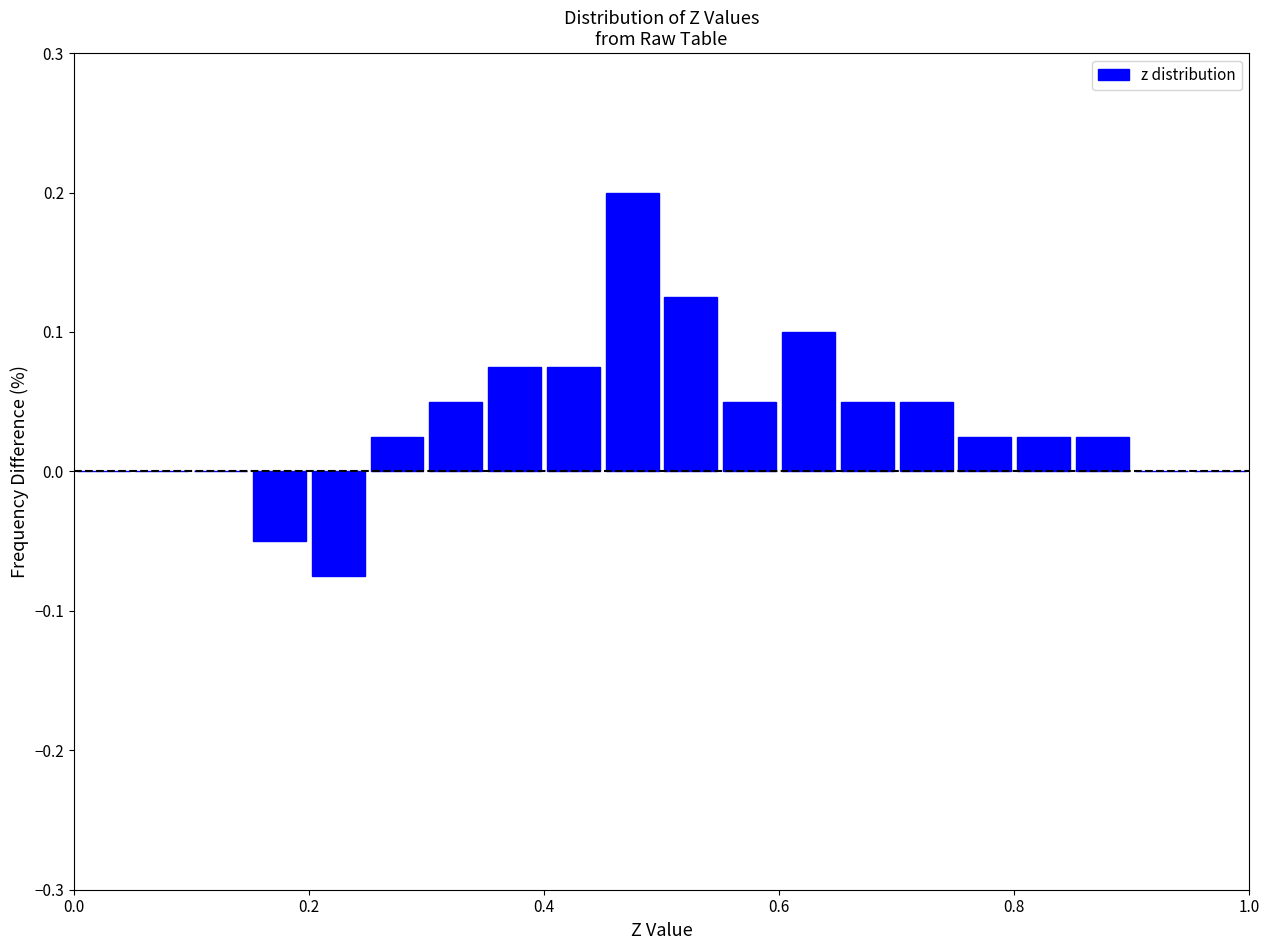

Read against the x-axis, roughly where is the centre of the tallest bar?

0.48